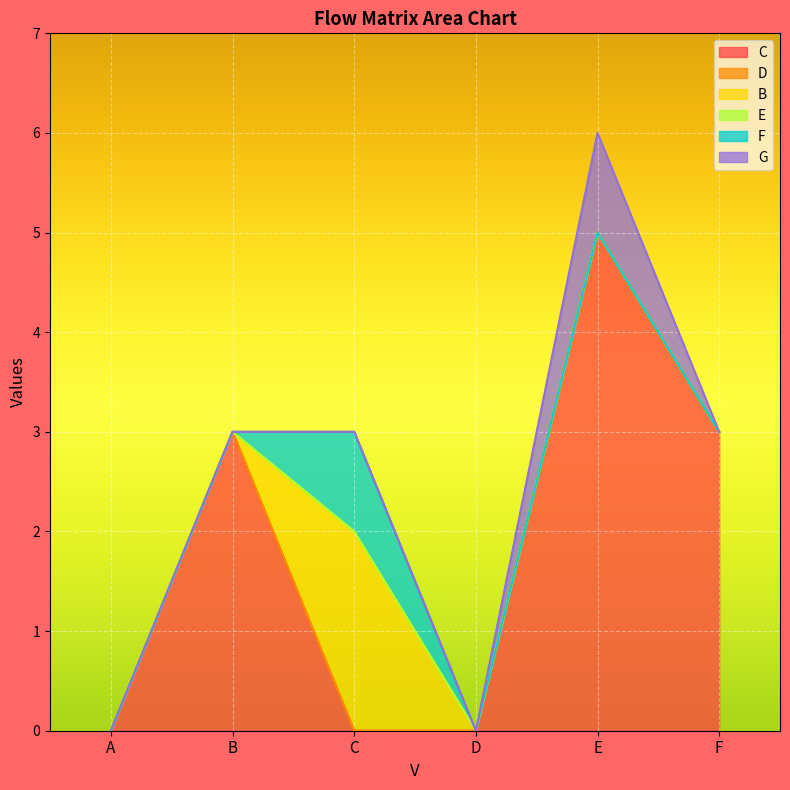

Is it true that C equals 3 at B?

True